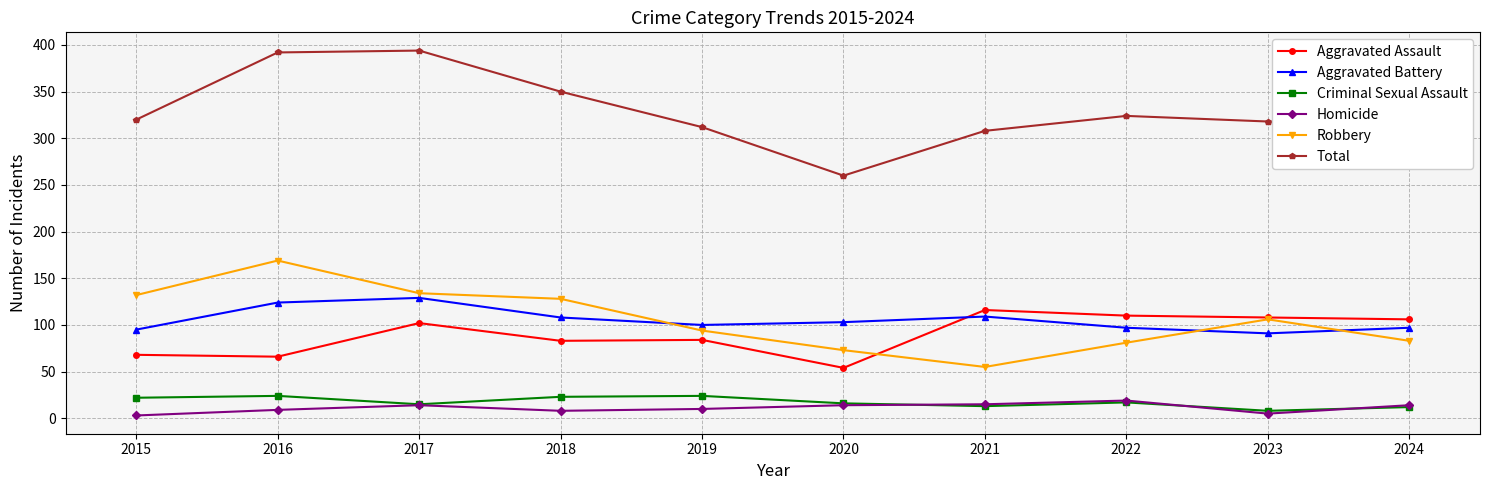

Which series has the largest range (max minus min)?

Total